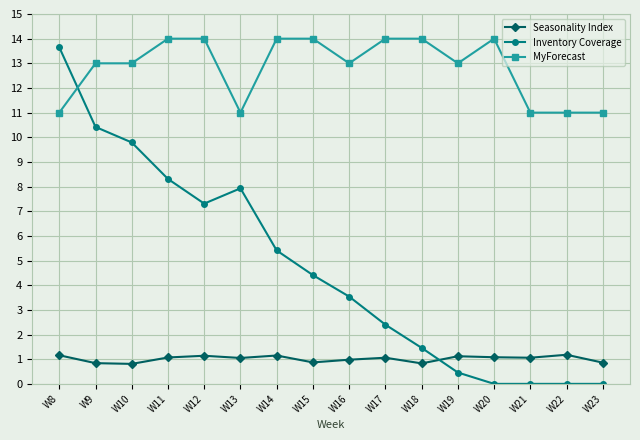

What is the highest value of the Seasonality Index series?

1.2